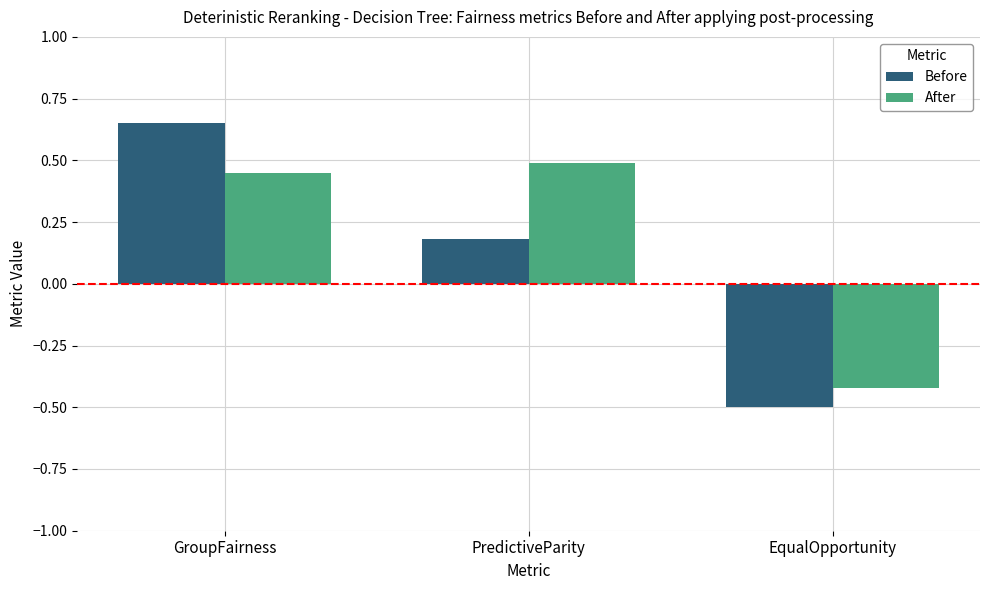

Is it true that Before equals -0.2 at EqualOpportunity?

False